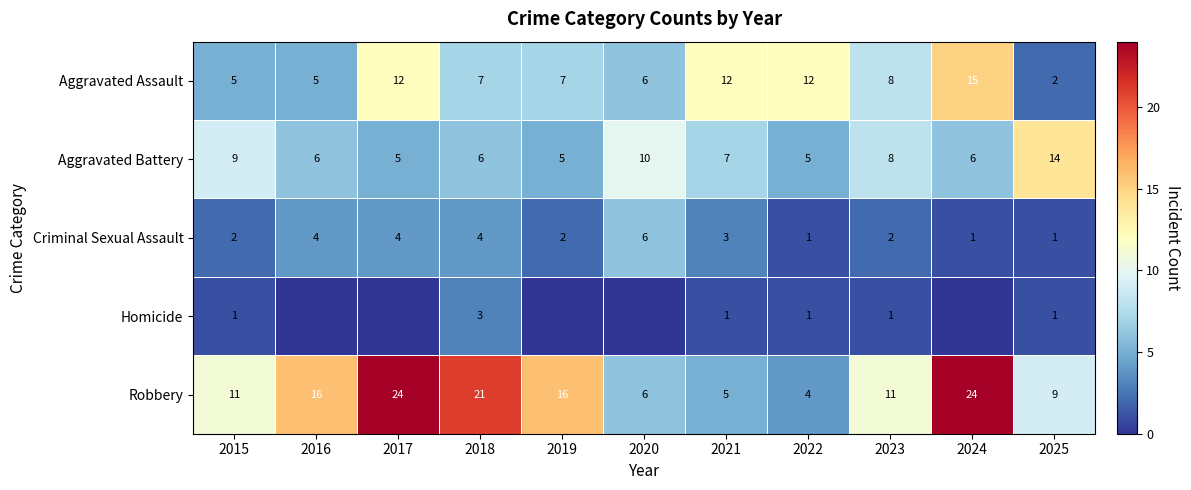

How many data points in Criminal Sexual Assault are less than 2?

3